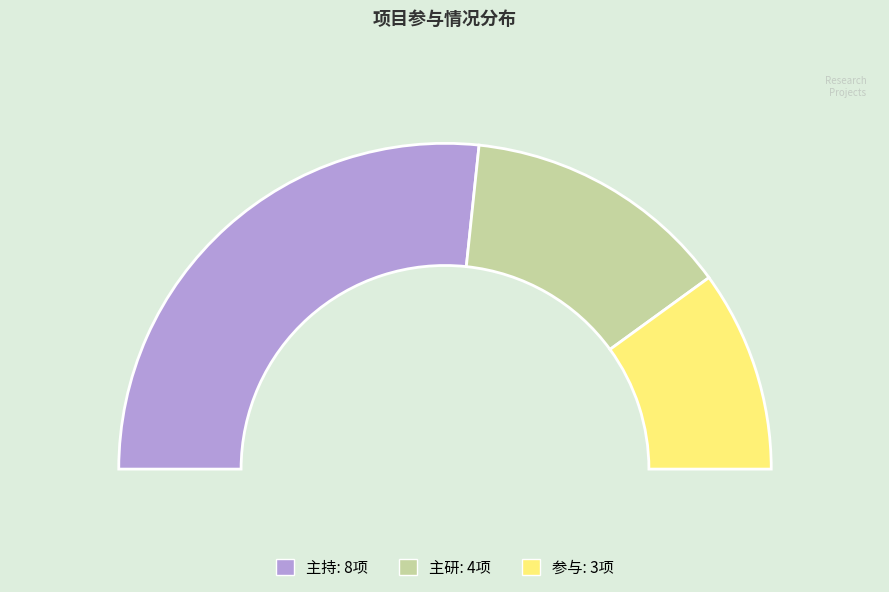

Rank the categories by value from lowest to highest.

参与, 主研, 主持